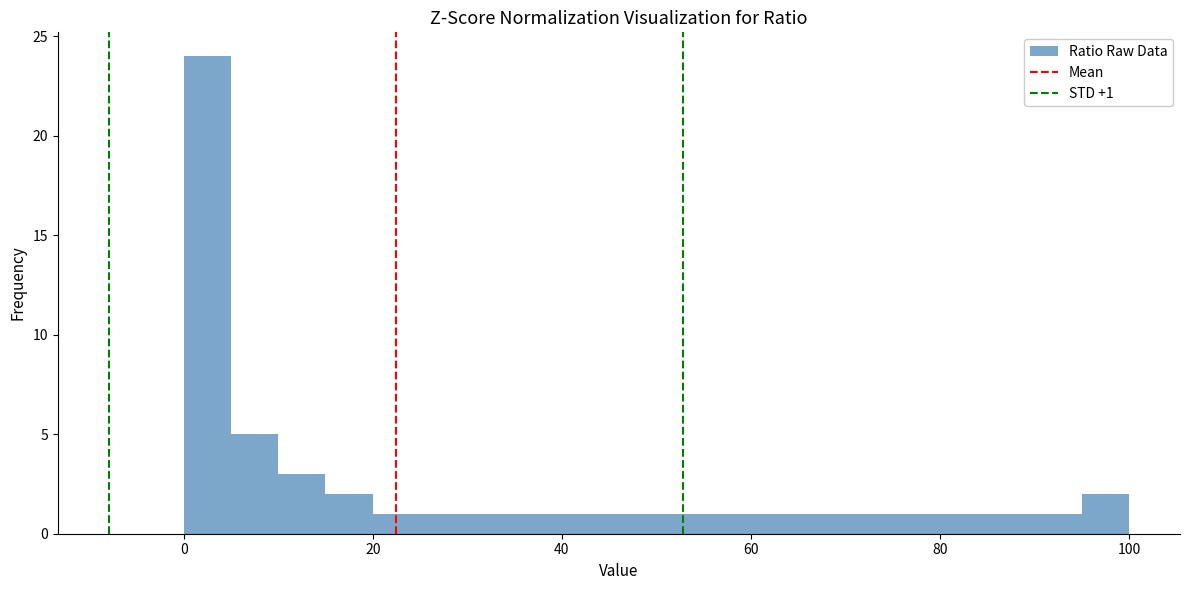

Around what value on the x-axis is the tallest bar? Give the approximate position of its centre, as read against the axis.

2